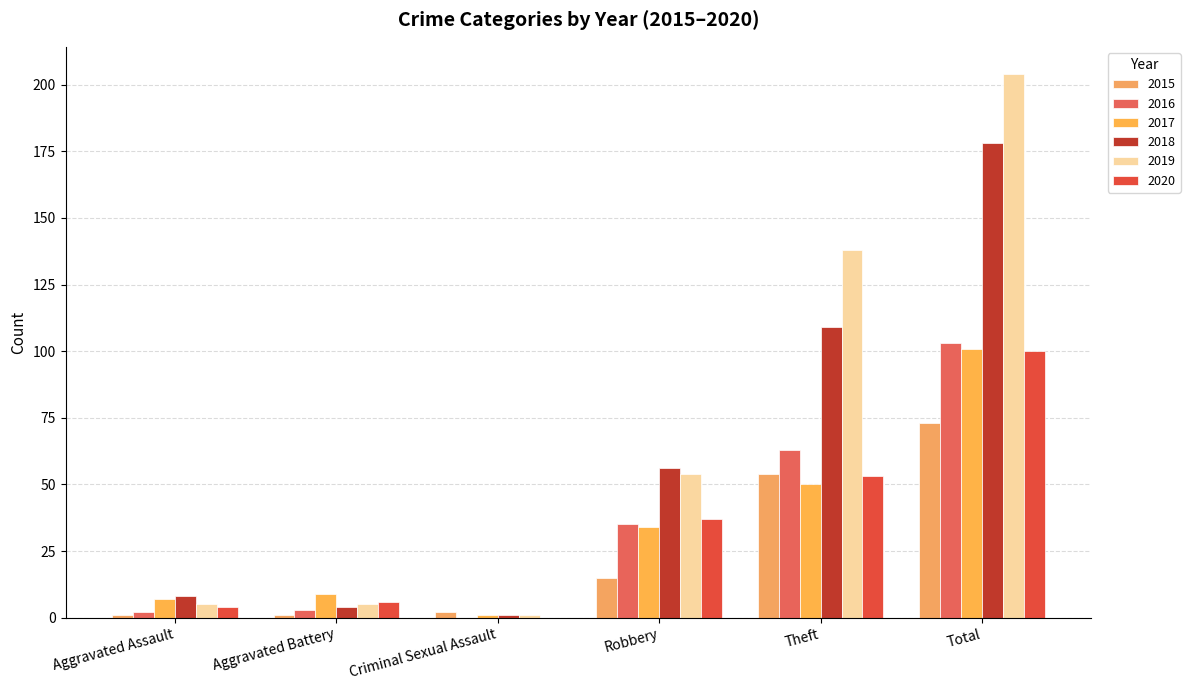

True or false: 2019 has a value of 5 at Aggravated Battery.

True